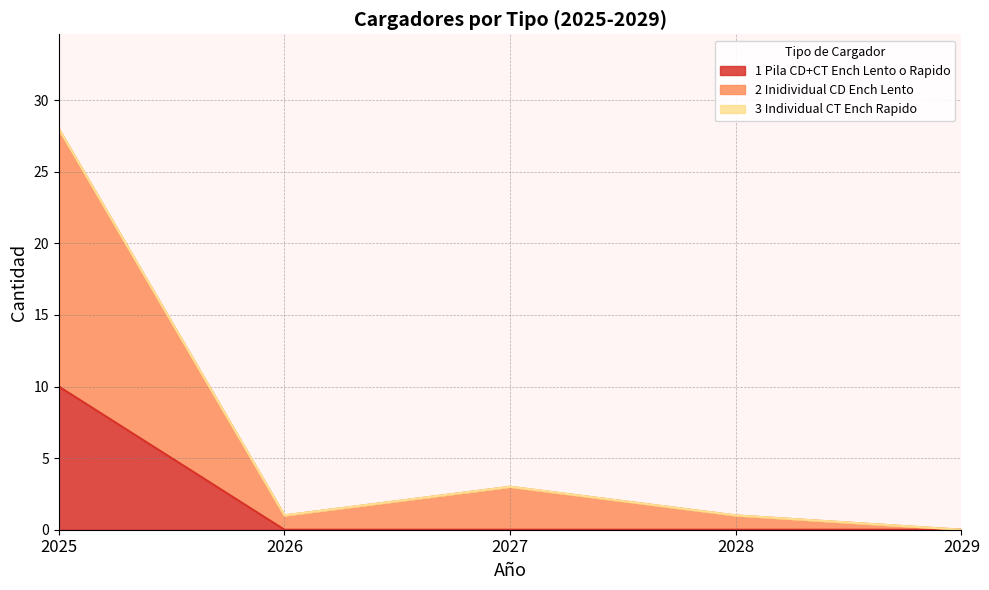

Does the chart display data point markers on the line(s)?

No